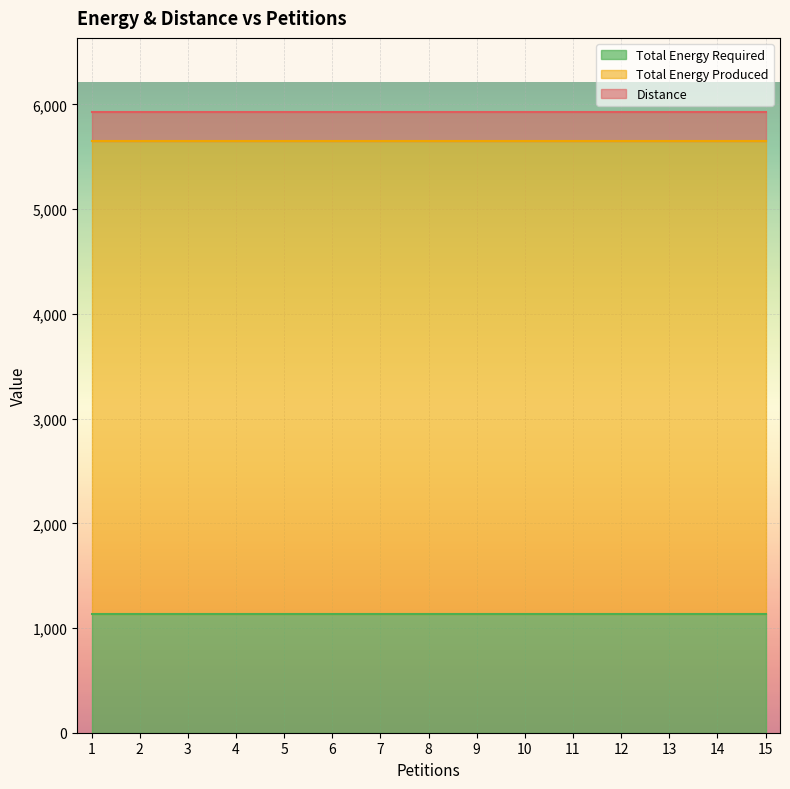

Which series changed the most between 2 and 12?

Distance